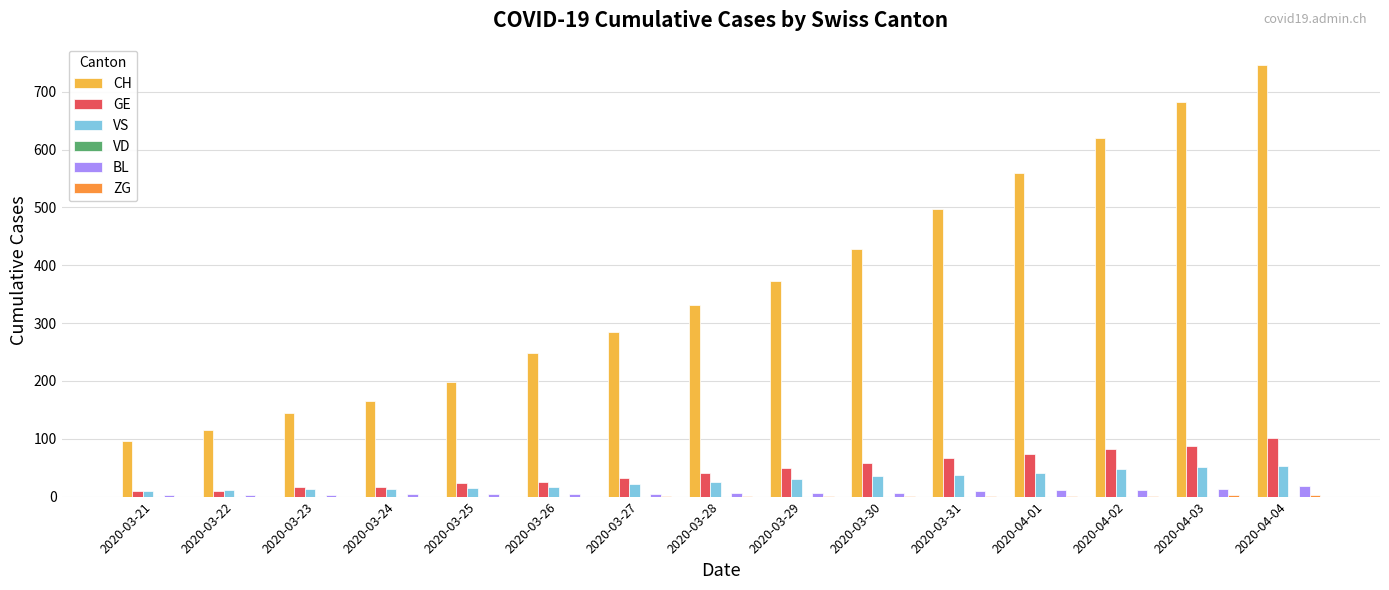

How many data points does each series have?

15